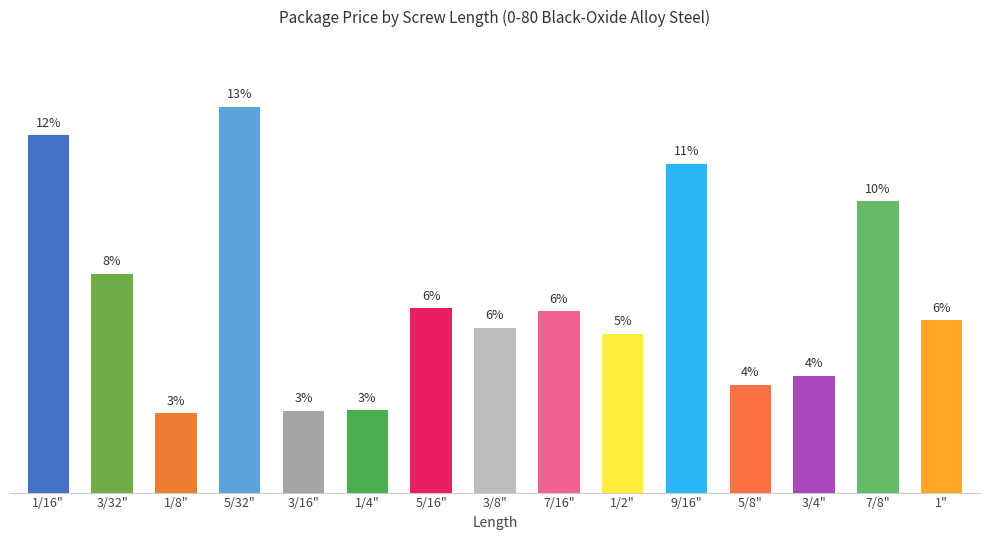

What is the smallest value displayed?

4.4